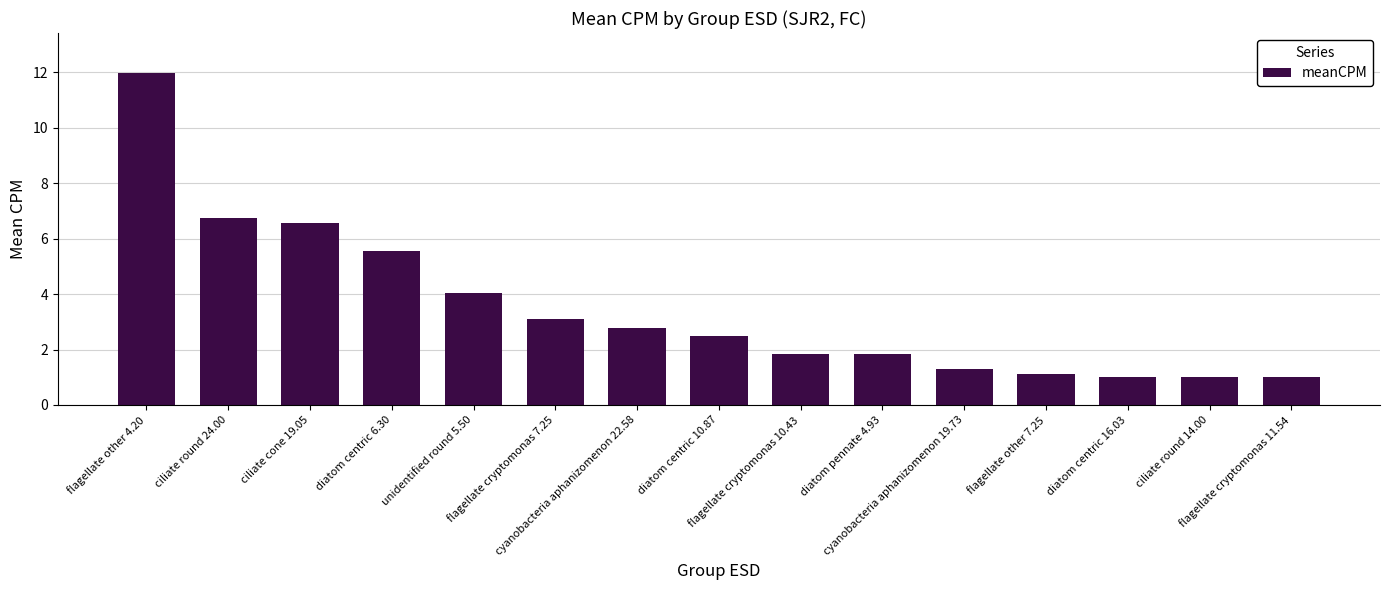

Reading left to right, what are all the values shown in this chart?

12.0	6.8	6.6	5.5	4.0	3.1	2.8	2.5	1.8	1.8	1.3	1.1	1.0	1.0	1.0